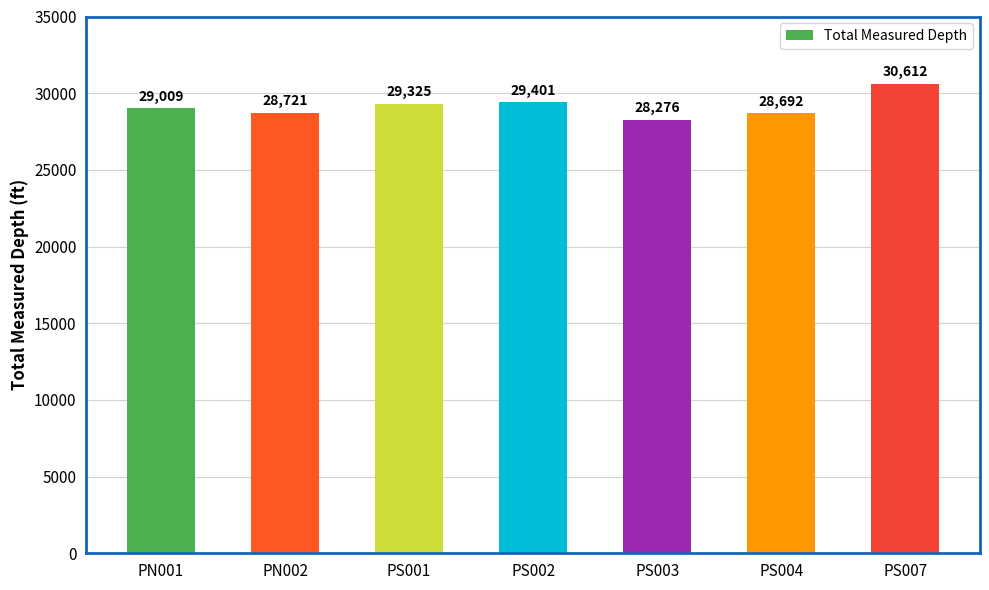

What is the difference between the second highest and minimum values?

1125